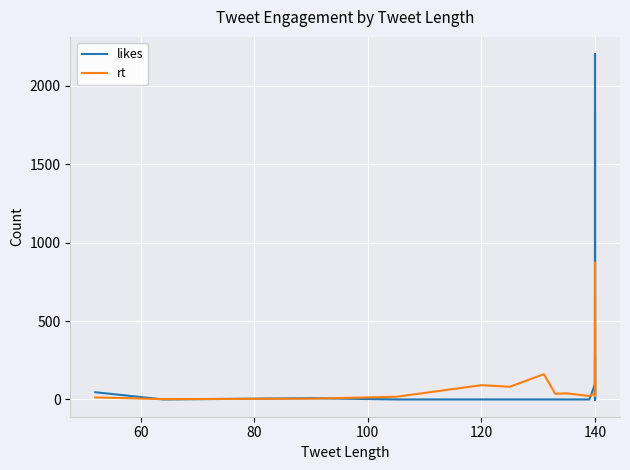

List the series in order of their overall mean, lowest first.

rt, likes